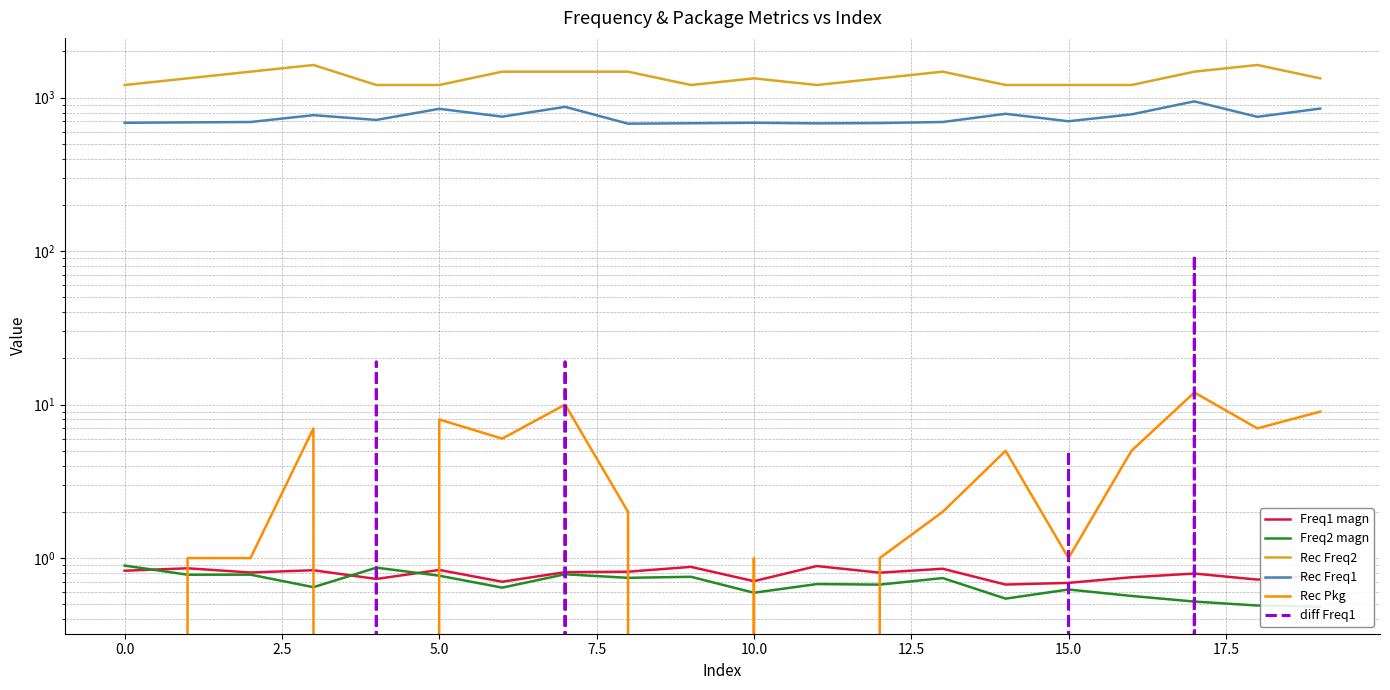

At which category is the sum across all series the highest?

17